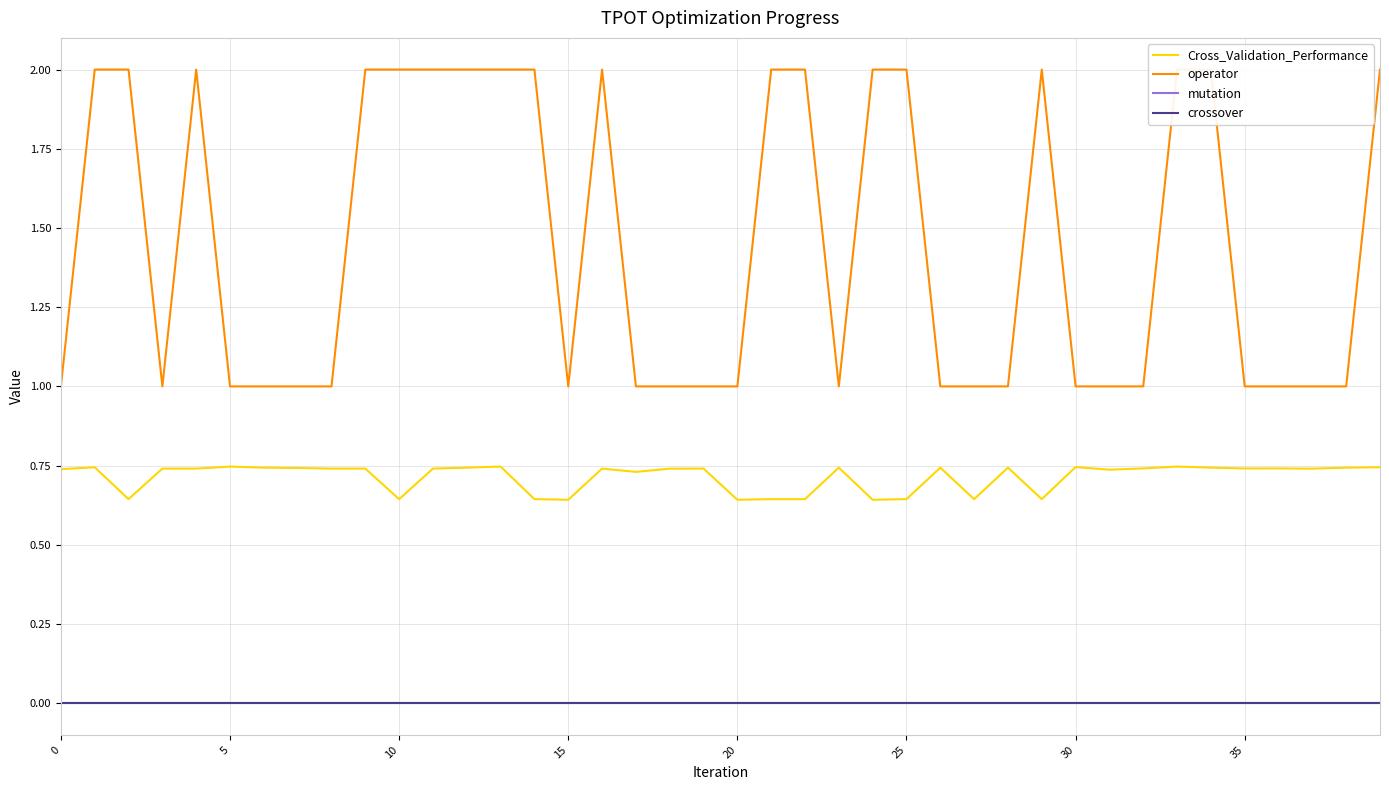

Reading right to left, transcribe all the data shown in this chart.

Cross_Validation_Performance: 0.7	0.7	0.7	0.7	0.7	0.7	0.7	0.7	0.7	0.7	0.6	0.7	0.6	0.7	0.6	0.6	0.7	0.6	0.6	0.6	0.7	0.7	0.7	0.7	0.6	0.6	0.7	0.7	0.7	0.6	0.7	0.7	0.7	0.7	0.7	0.7	0.7	0.6	0.7	0.7
operator: 2.0	1.0	1.0	1.0	1.0	2.0	2.0	1.0	1.0	1.0	2.0	1.0	1.0	1.0	2.0	2.0	1.0	2.0	2.0	1.0	1.0	1.0	1.0	2.0	1.0	2.0	2.0	2.0	2.0	2.0	2.0	1.0	1.0	1.0	1.0	2.0	1.0	2.0	2.0	1.0
mutation: 0.0	0.0	0.0	0.0	0.0	0.0	0.0	0.0	0.0	0.0	0.0	0.0	0.0	0.0	0.0	0.0	0.0	0.0	0.0	0.0	0.0	0.0	0.0	0.0	0.0	0.0	0.0	0.0	0.0	0.0	0.0	0.0	0.0	0.0	0.0	0.0	0.0	0.0	0.0	0.0
crossover: 0.0	0.0	0.0	0.0	0.0	0.0	0.0	0.0	0.0	0.0	0.0	0.0	0.0	0.0	0.0	0.0	0.0	0.0	0.0	0.0	0.0	0.0	0.0	0.0	0.0	0.0	0.0	0.0	0.0	0.0	0.0	0.0	0.0	0.0	0.0	0.0	0.0	0.0	0.0	0.0